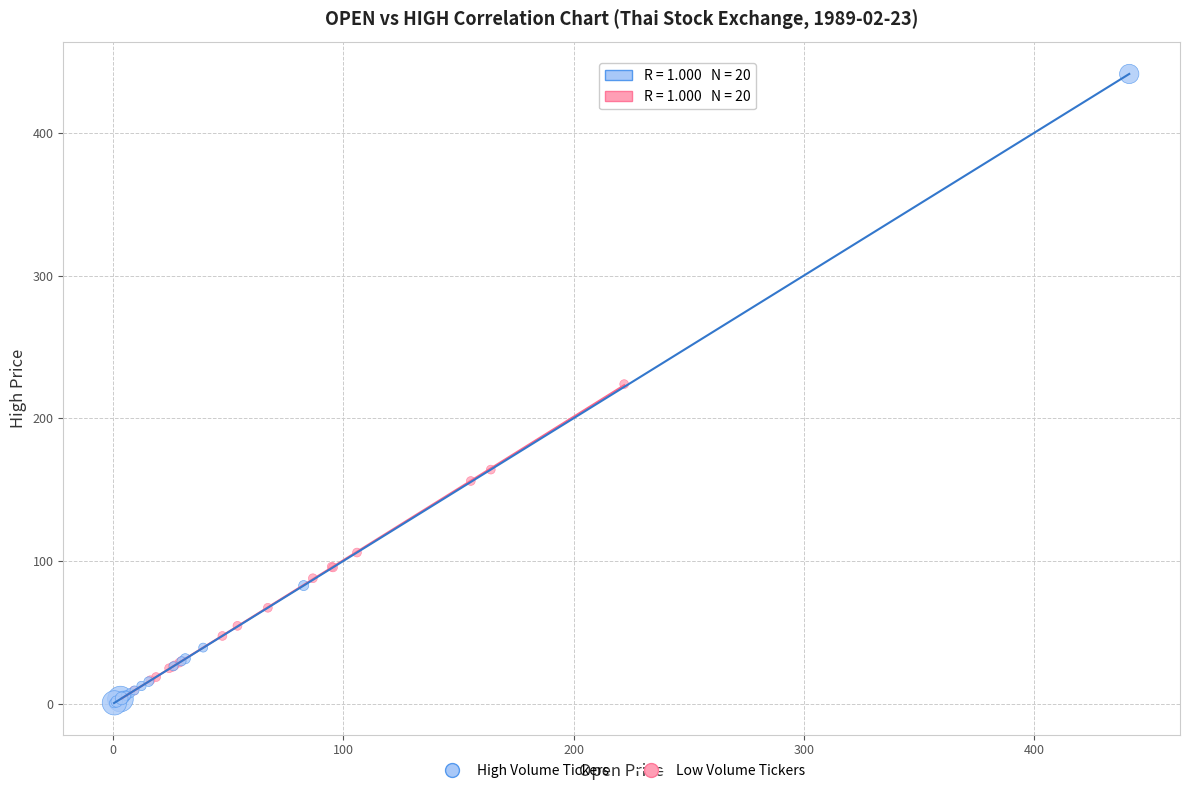

Which series has the largest Y range (max minus min)?

High Volume Tickers